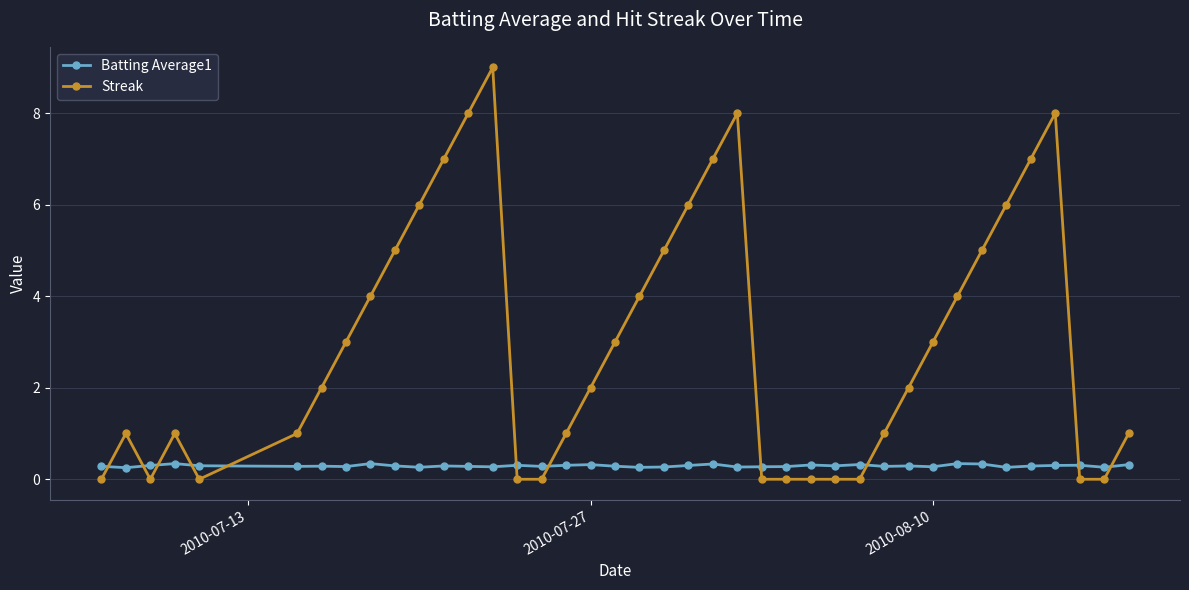

Which series has the largest range (max minus min)?

Streak